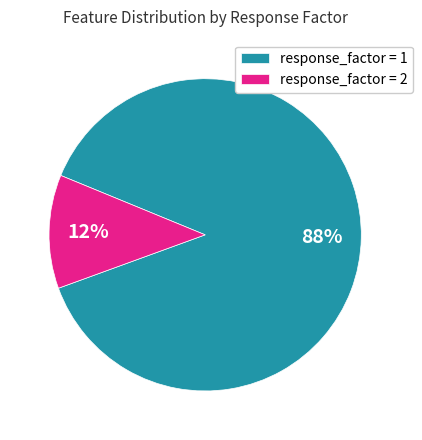

Does any single category account for the majority?

Yes